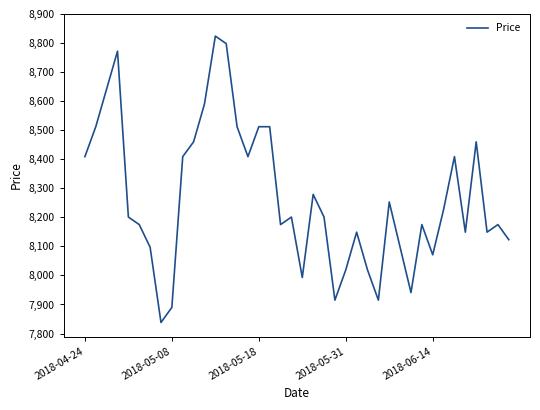

What is the difference between the maximum and minimum values?

986